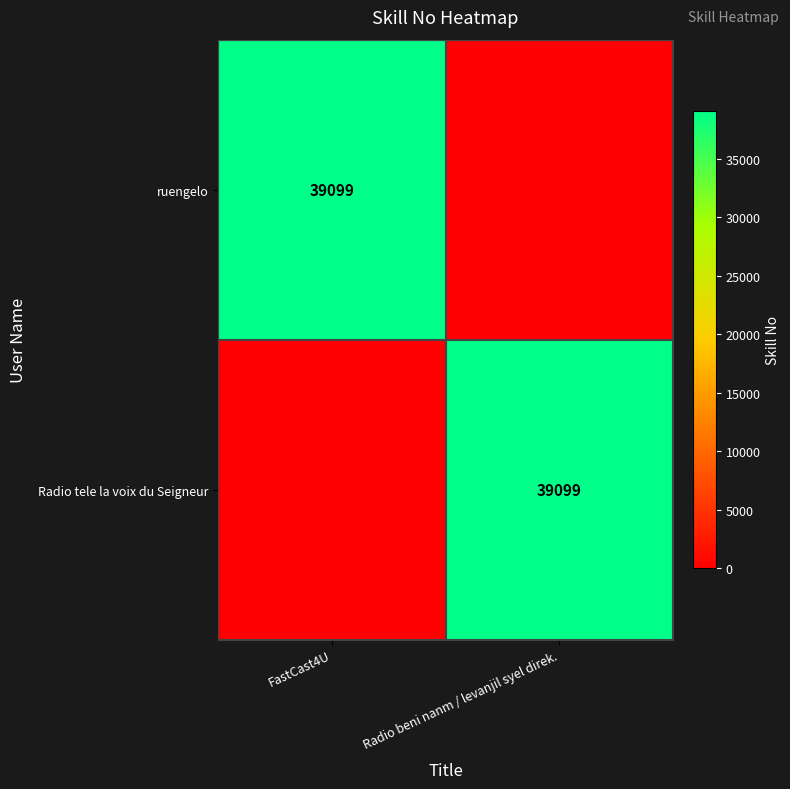

Is it true that ruengelo equals 39099 at FastCast4U?

True